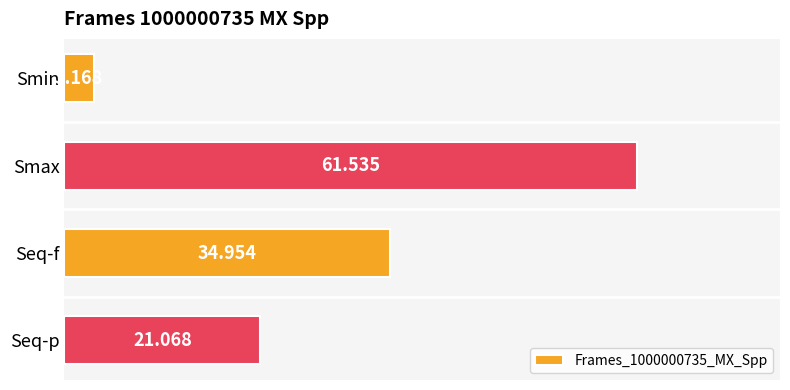

Does the chart contain stacked bars?

No